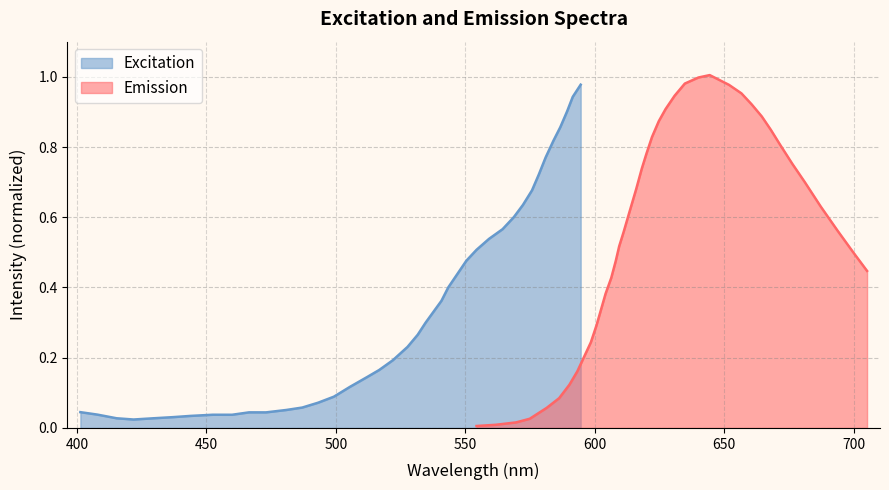

What is the label of the 34th point from the right?

650